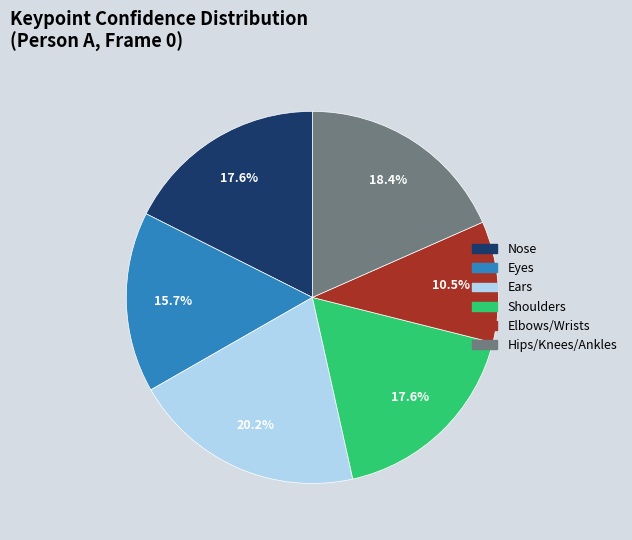

To the nearest percent, what is the average slice percentage?

17%